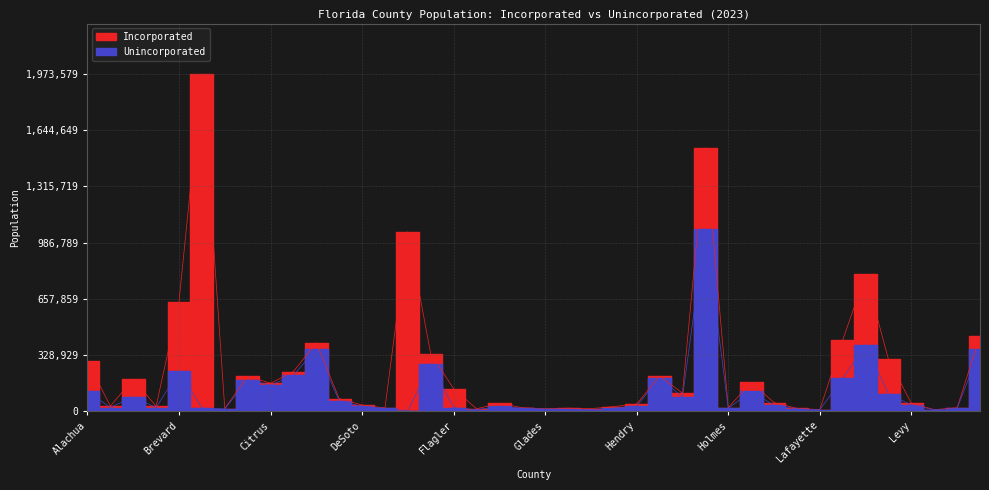

Does the chart have visible grid lines?

Yes